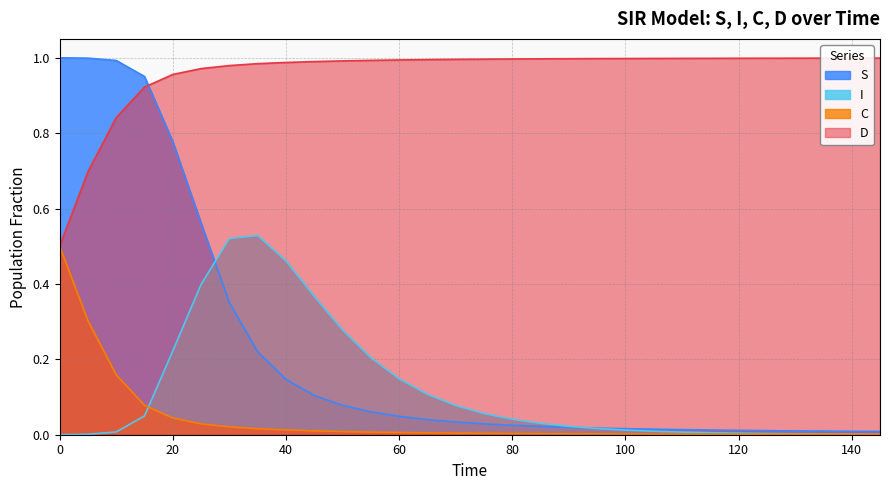

Is the value of D at 145.0 greater than the value of S at 145.0?

Yes